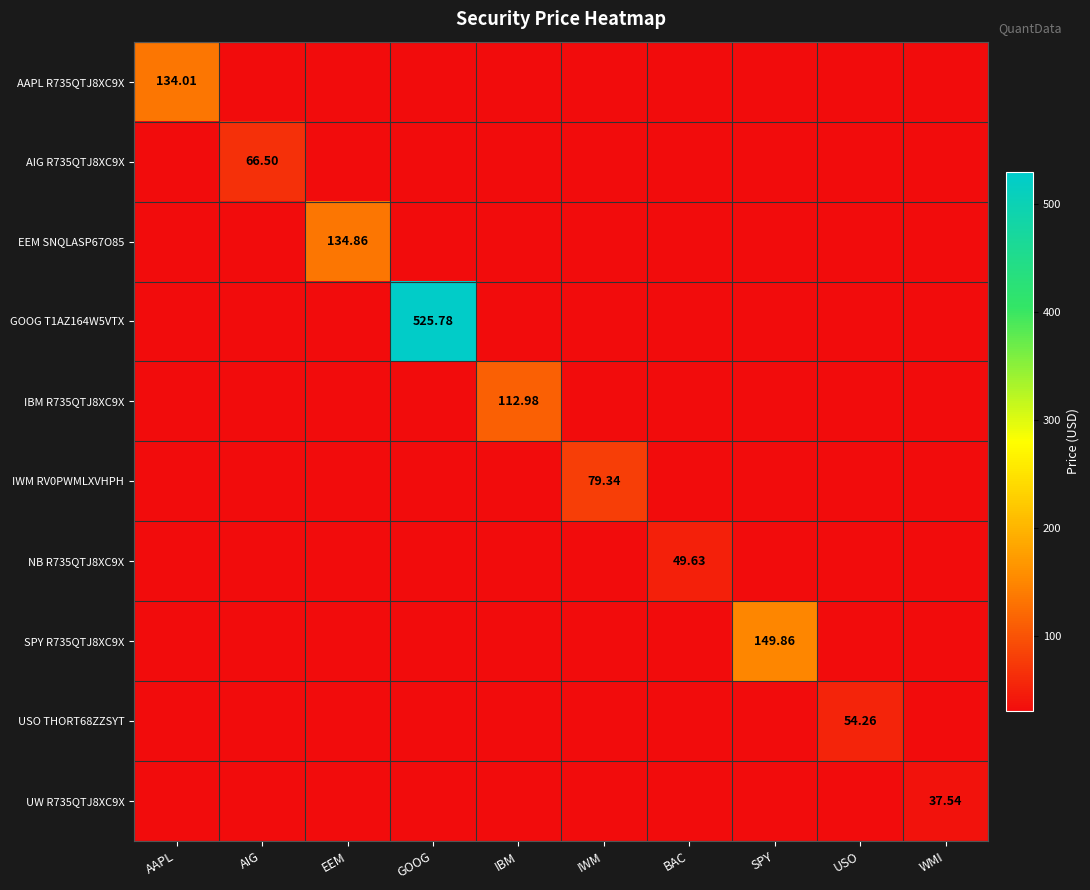

At how many categories does at least one series exceed 127?

4